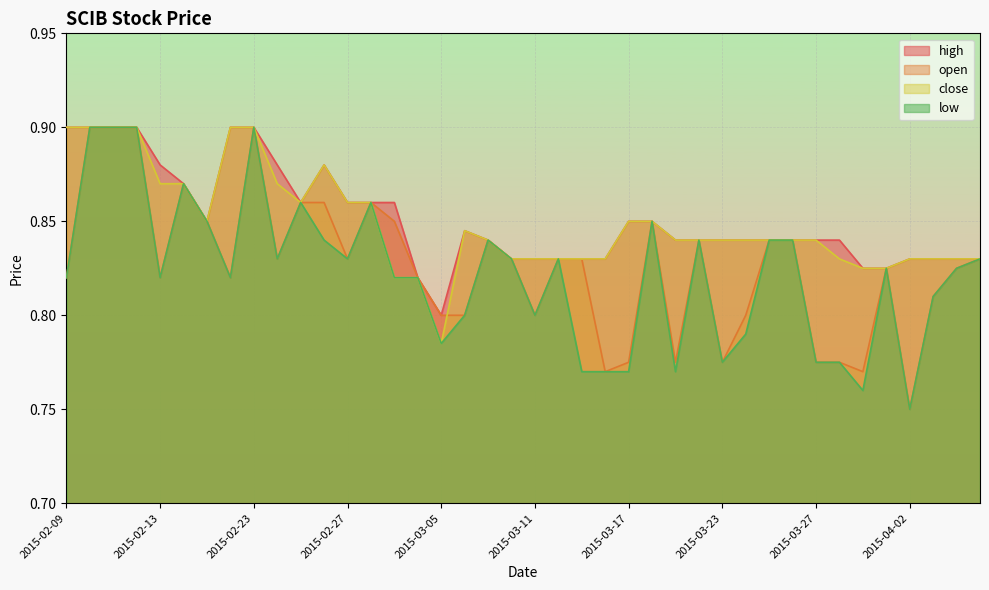

What is the difference between the maximum and minimum values in the low series?

0.2